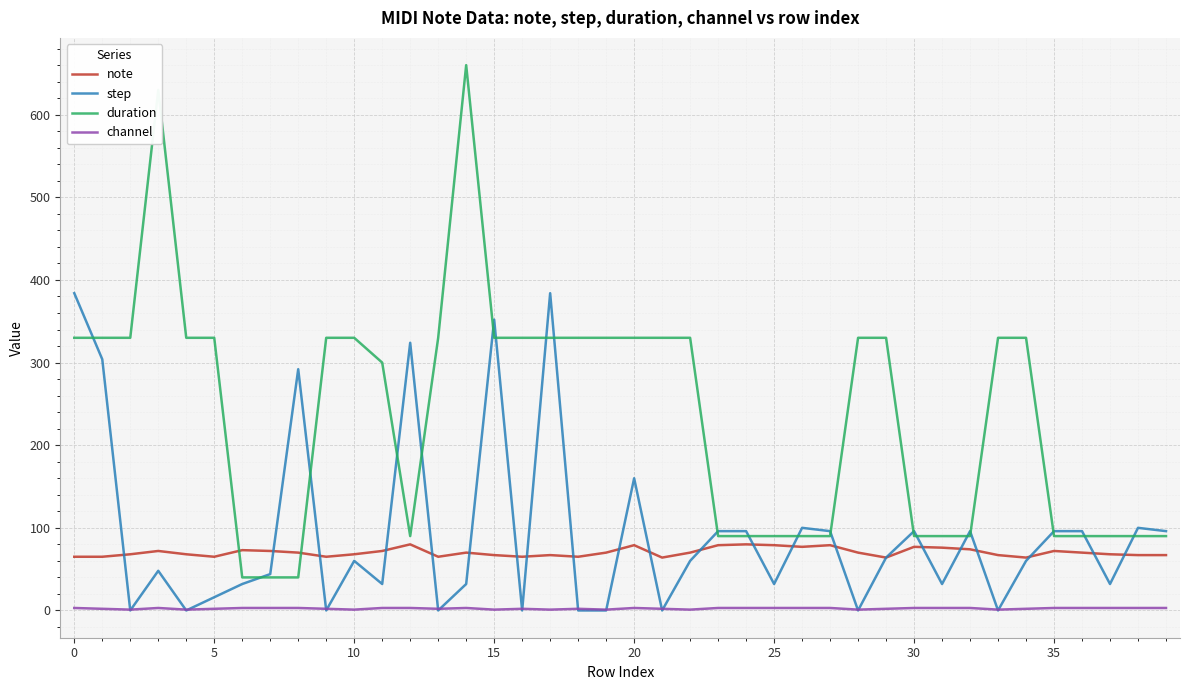

Which series has the largest total across all categories?

duration